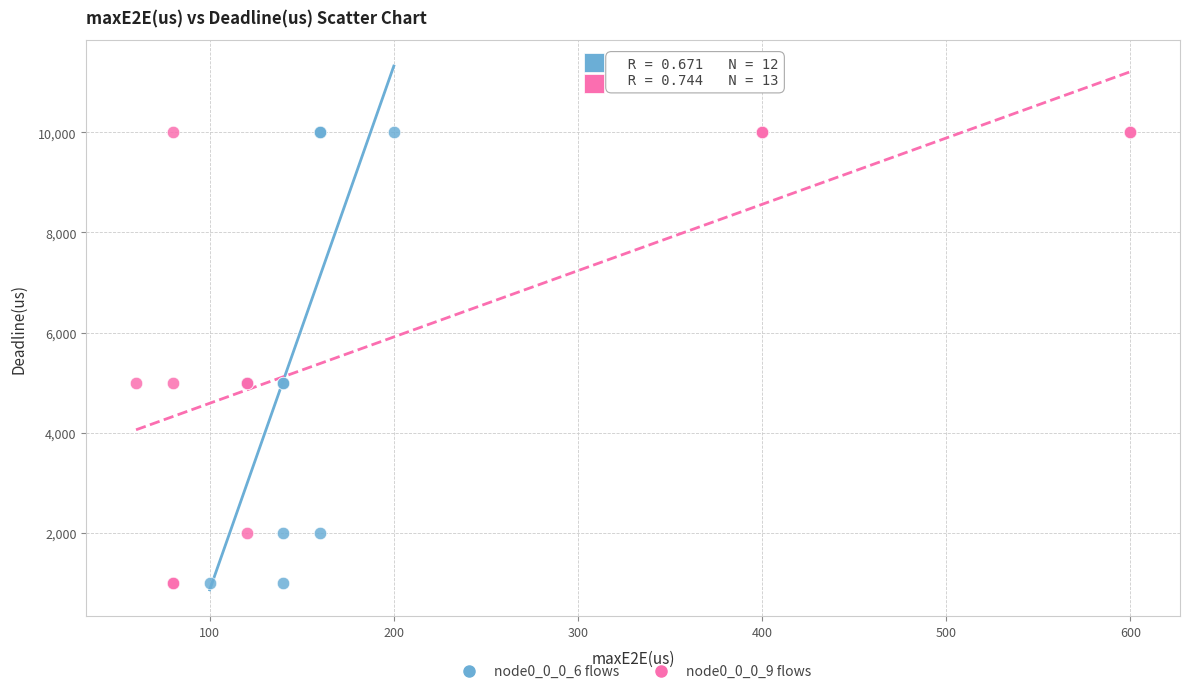

What are all the series names shown in the legend?

node0_0_0_6 flows, node0_0_0_9 flows